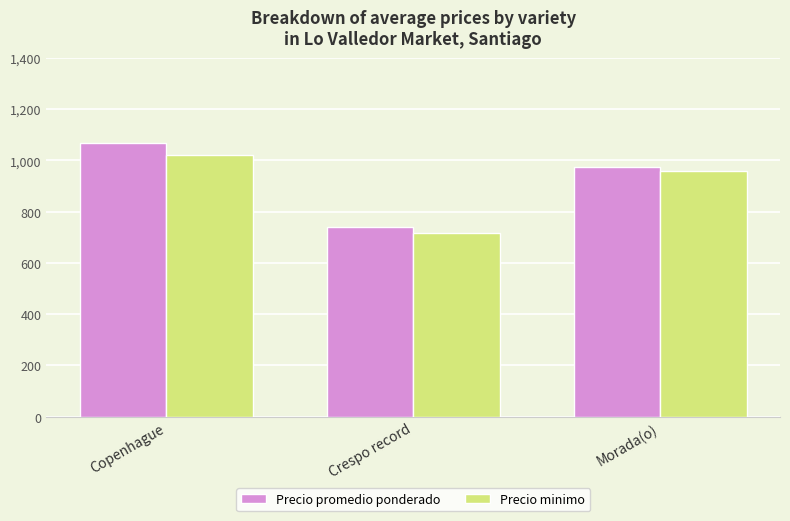

Where does the Precio minimo series first go above 957?

Copenhague